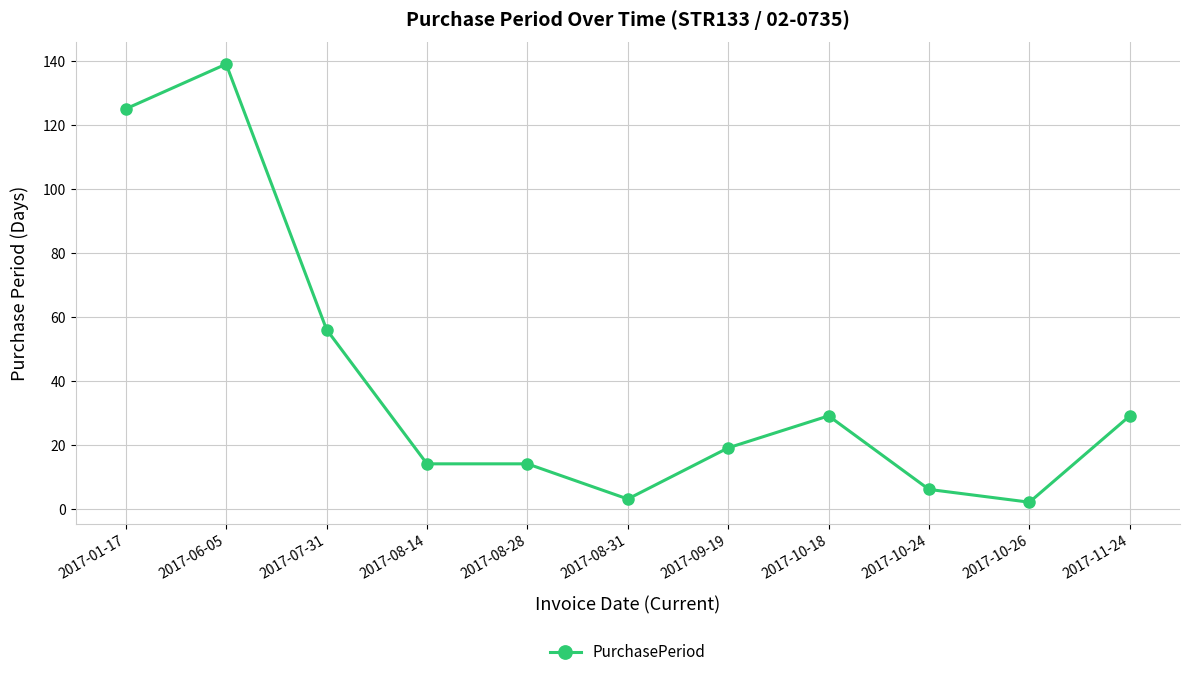

What is the difference between the values at 2017-11-24 and 2017-10-24?

23